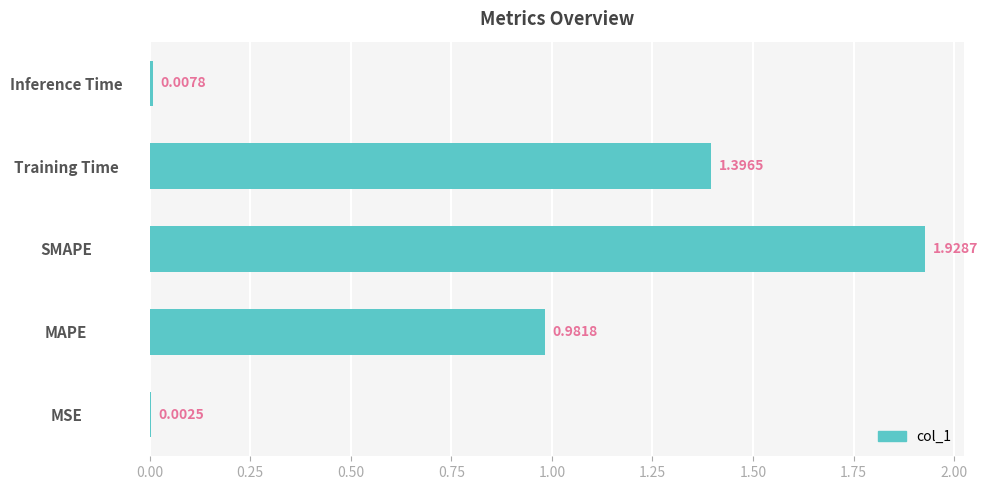

Count the number of categories in the chart.

5